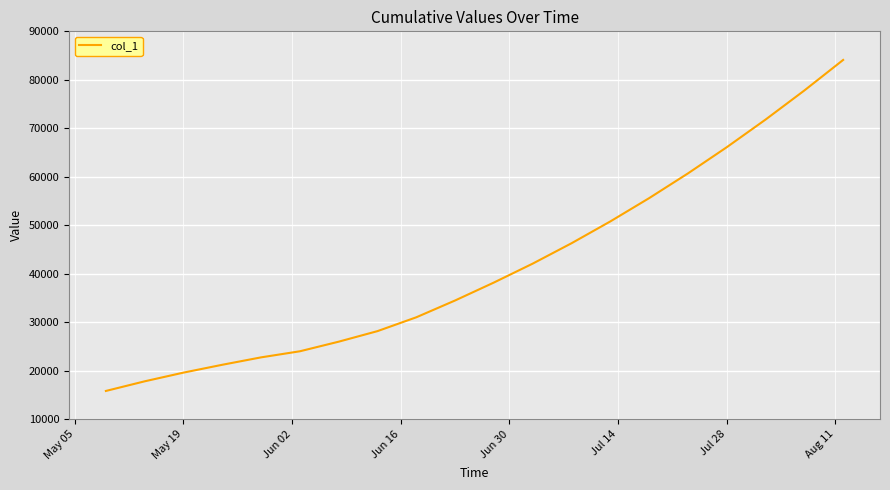

What is the difference between the second highest and minimum values?

61957.4